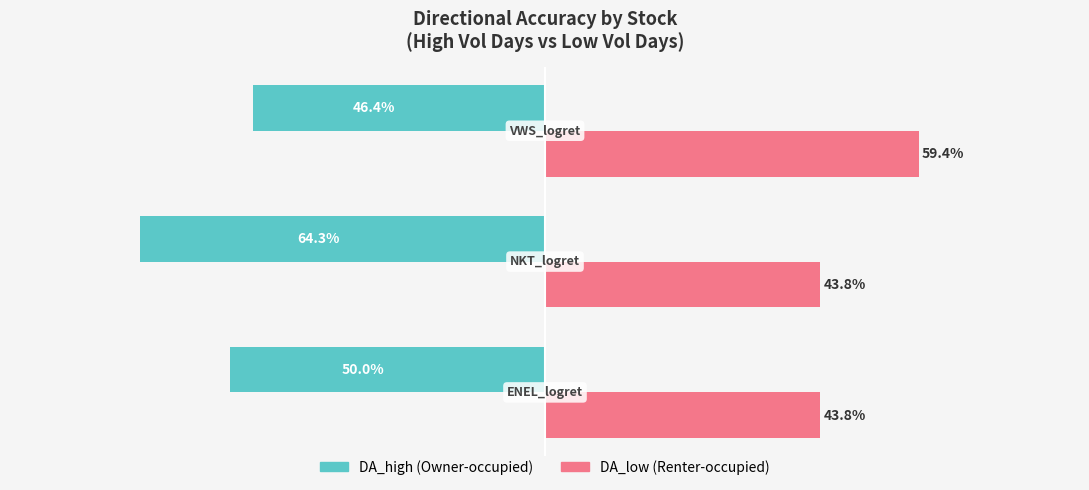

What is the value of the DA_high bar at the 3rd from the left?

-0.5